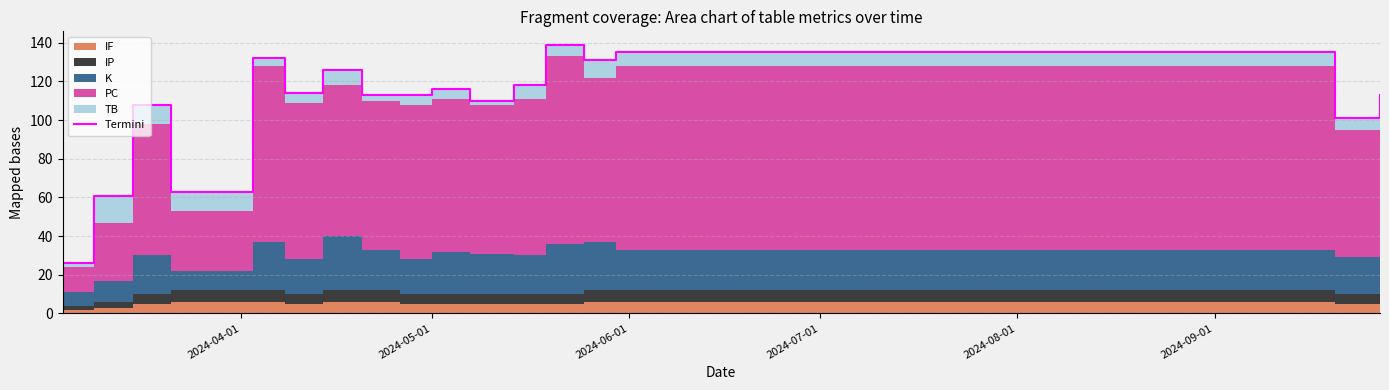

Reading left to right, extract all data points from this chart.

26	61	108	63	132	114	126	113	113	116	110	118	139	131	135	101	113